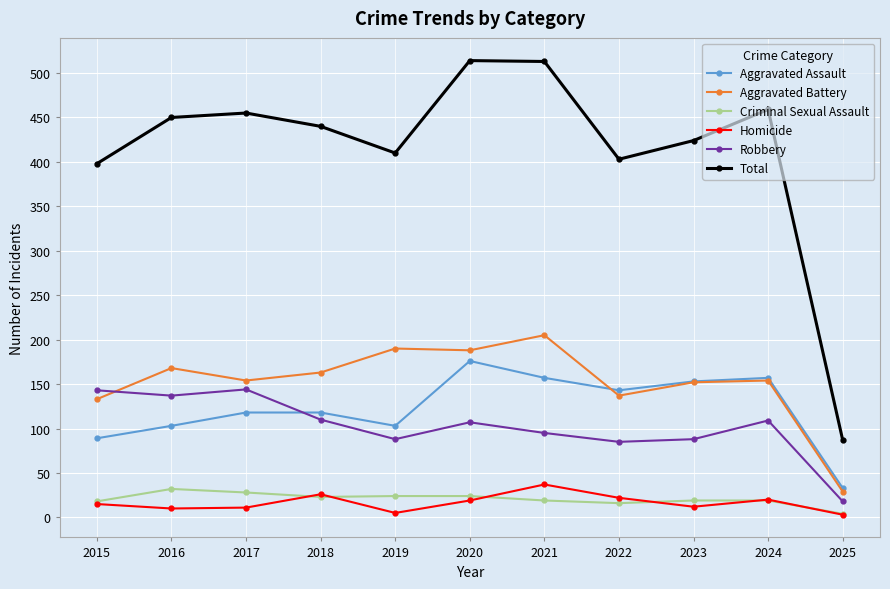

Where is the first local maximum for Homicide?

2018